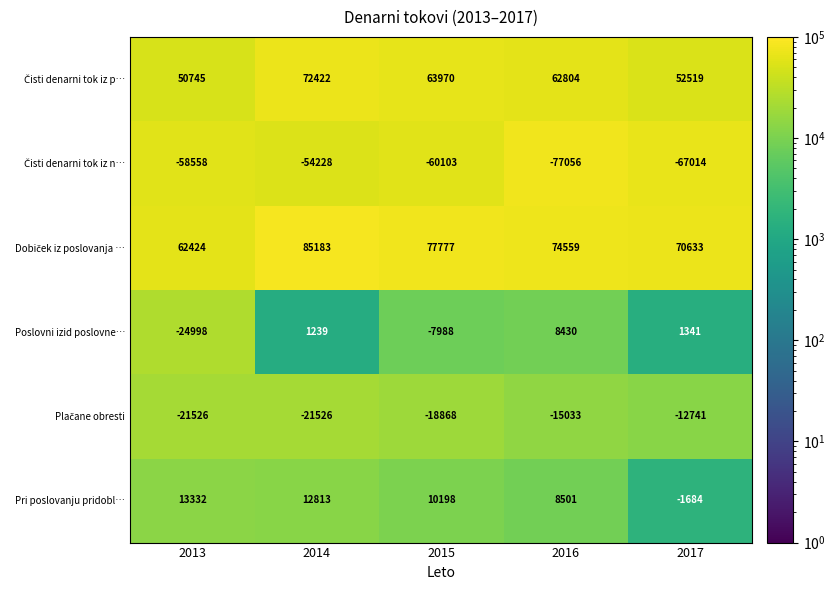

List the labels in order of Poslovni izid poslovne… value, largest first.

2016, 2017, 2014, 2015, 2013